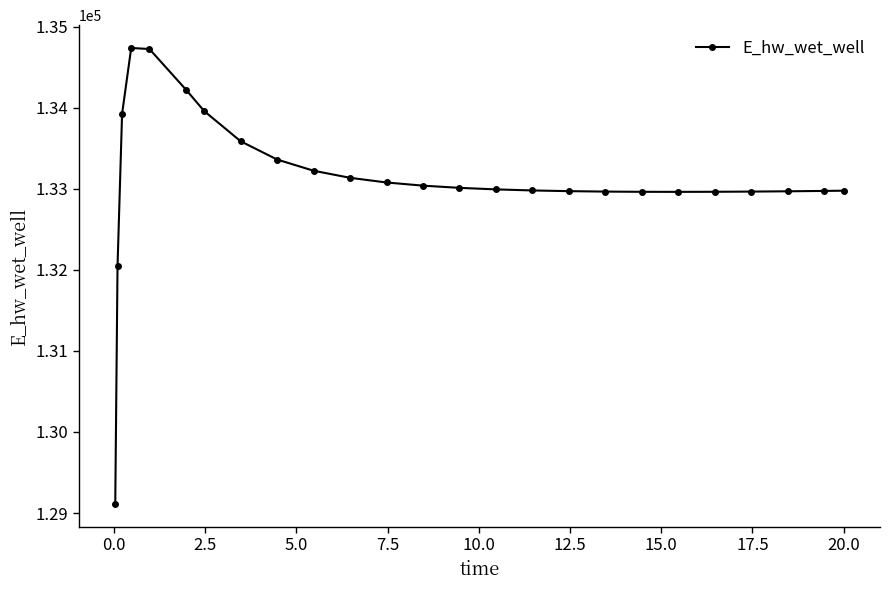

What is the maximum value shown in the chart?

134736.1